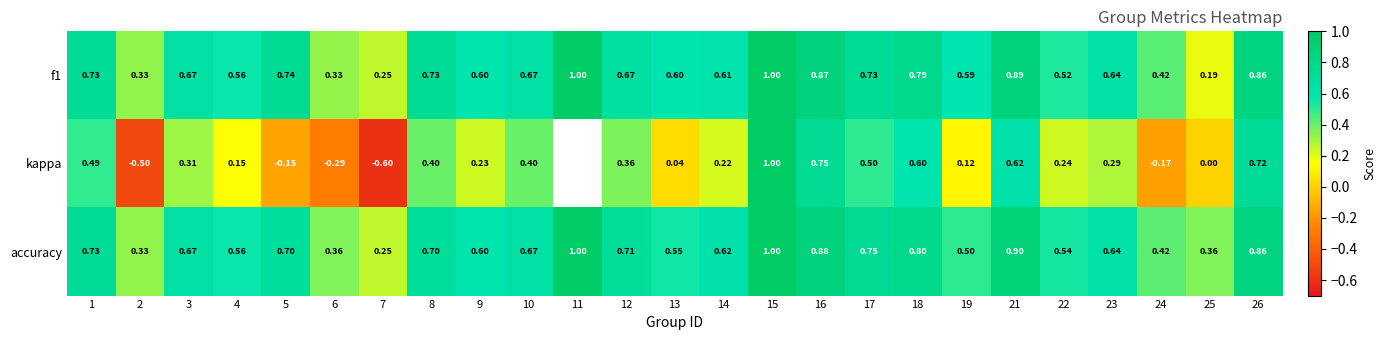

Is it true that accuracy equals 1.0 at 11?

True